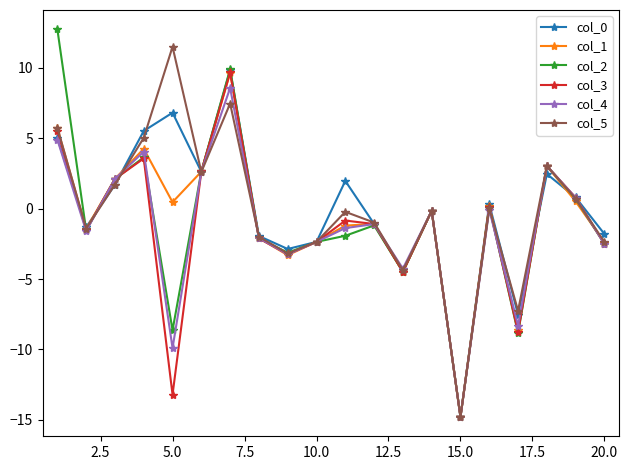

What is the minimum value for col_5?

-14.8